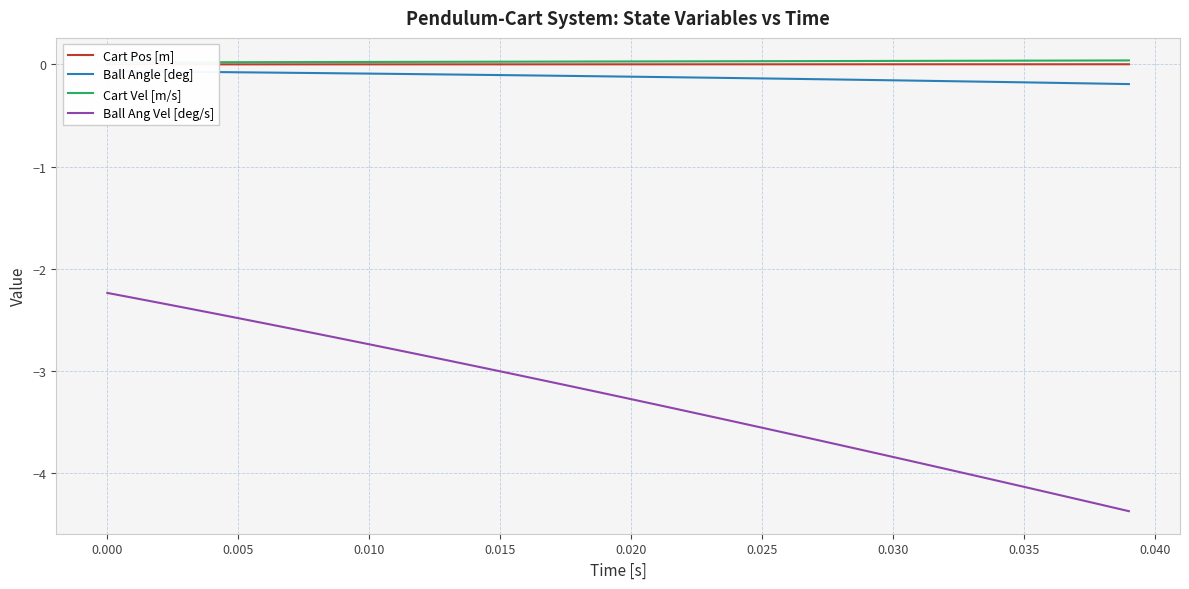

What is the minimum value for Ball Ang Vel [deg/s]?

-4.4